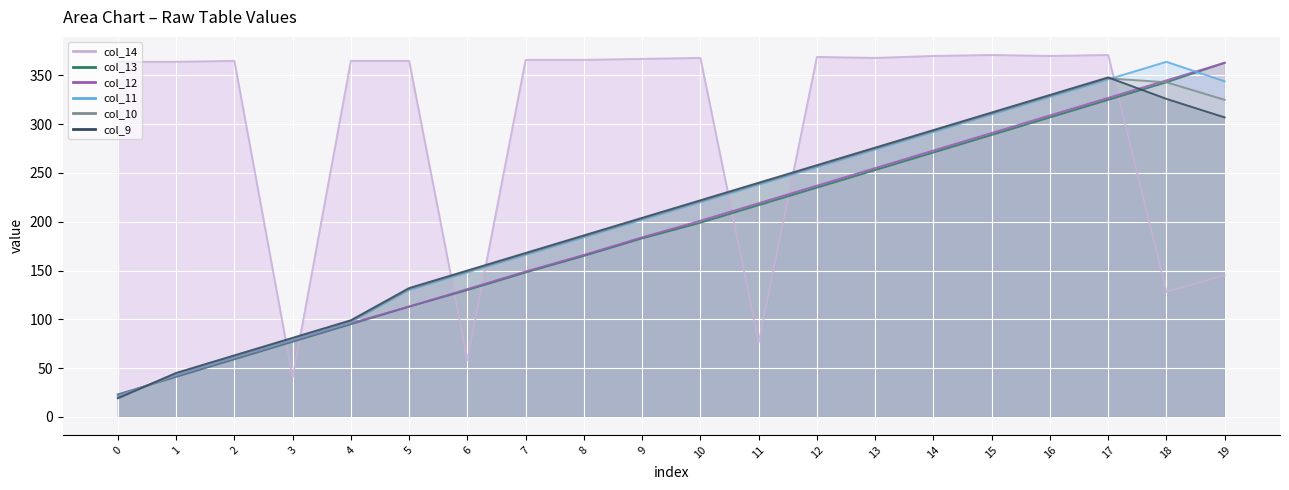

Which series has the largest total across all categories?

col_14_line